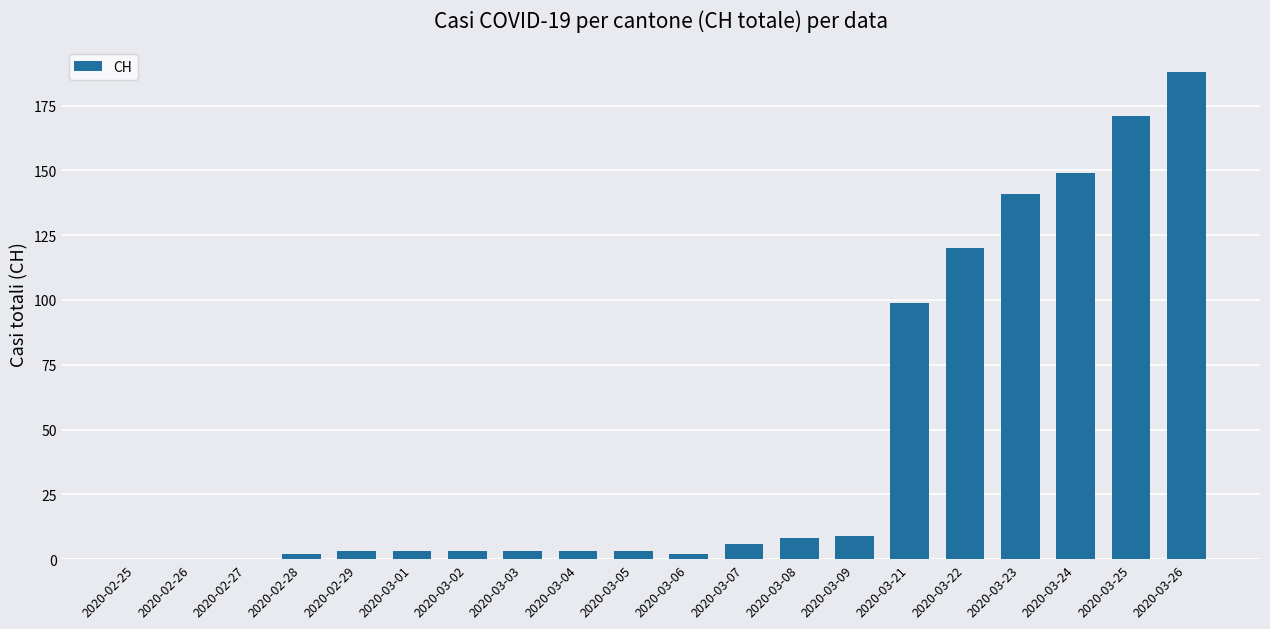

At which label is the value closest to 94?

2020-03-21